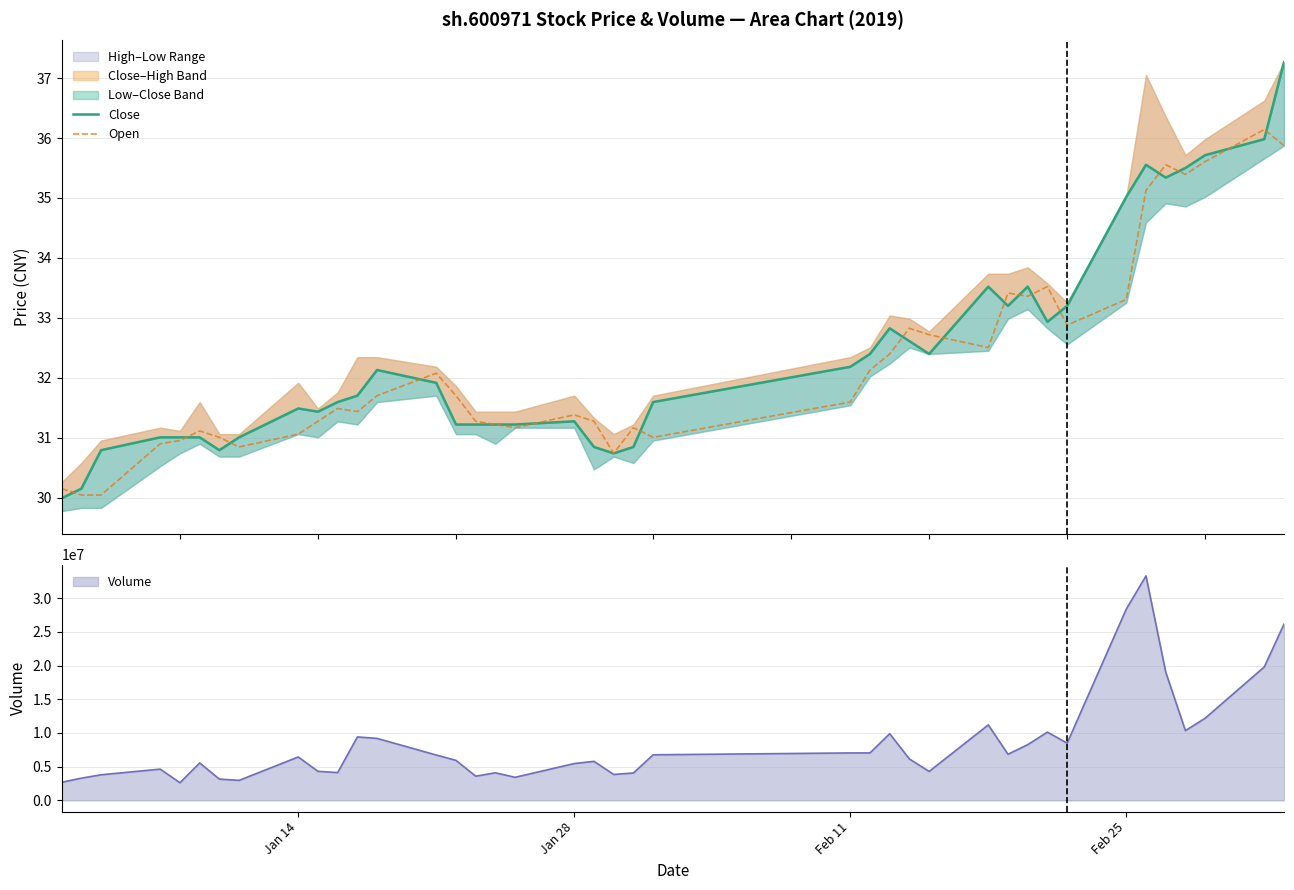

Rank the series by their average value, from highest to lowest.

Close, Open